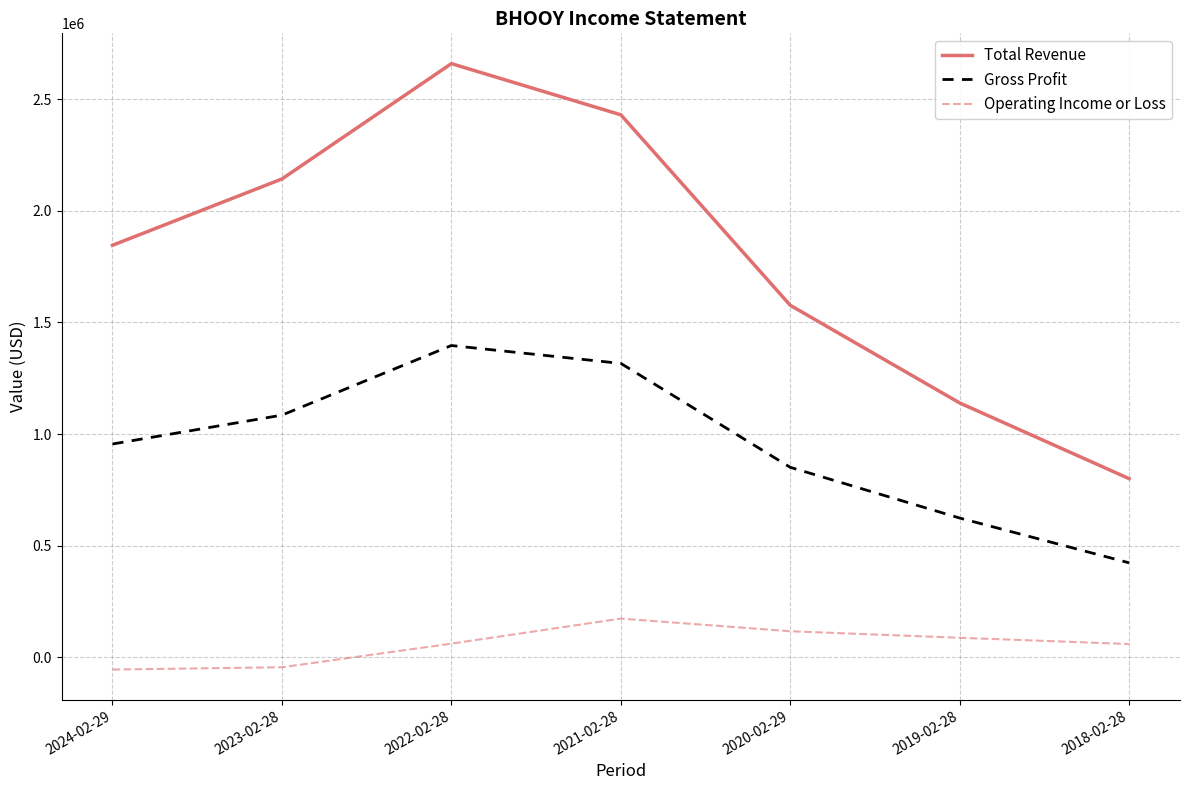

What are all the series names shown in the legend?

Total Revenue, Gross Profit, Operating Income or Loss